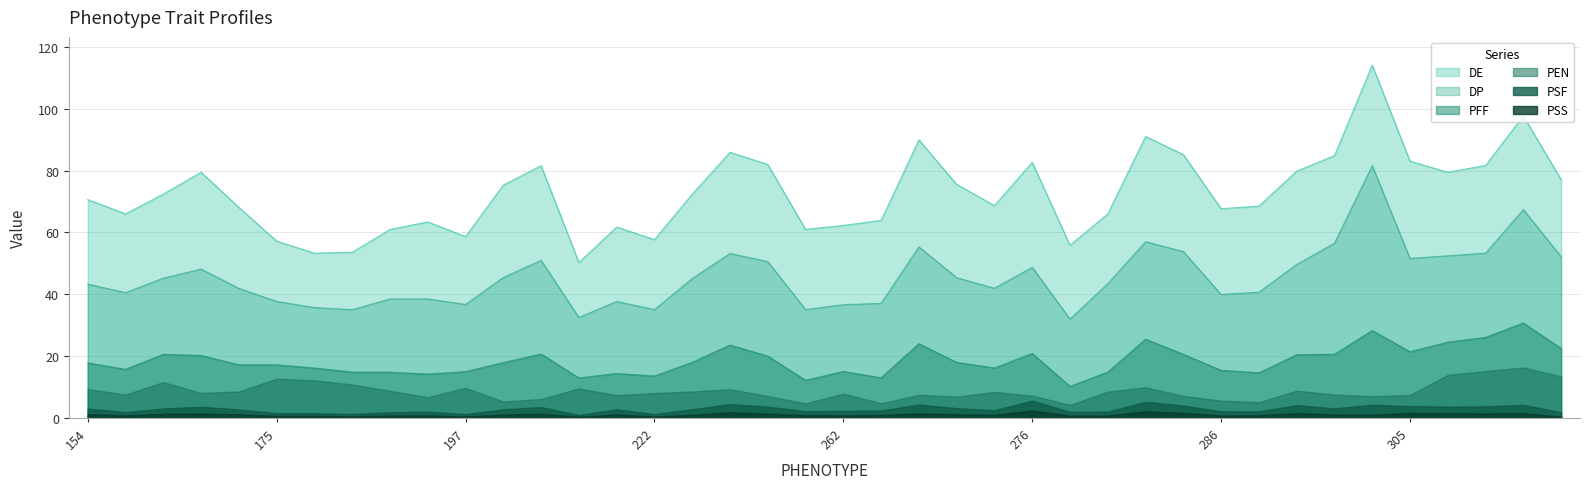

How many distinct data groups are displayed?

6